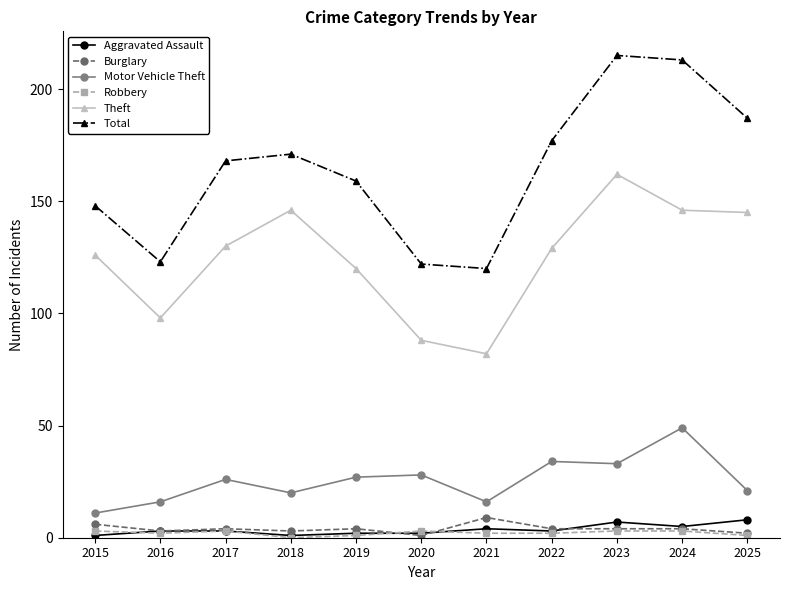

Which series has the widest spread of values?

Total